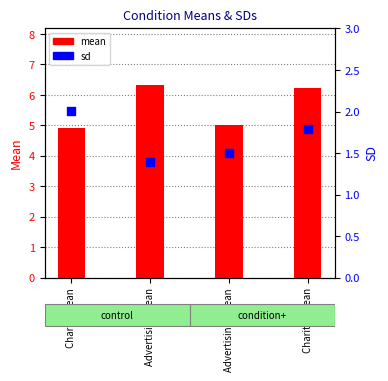

Which series reaches the maximum Y coordinate?

mean